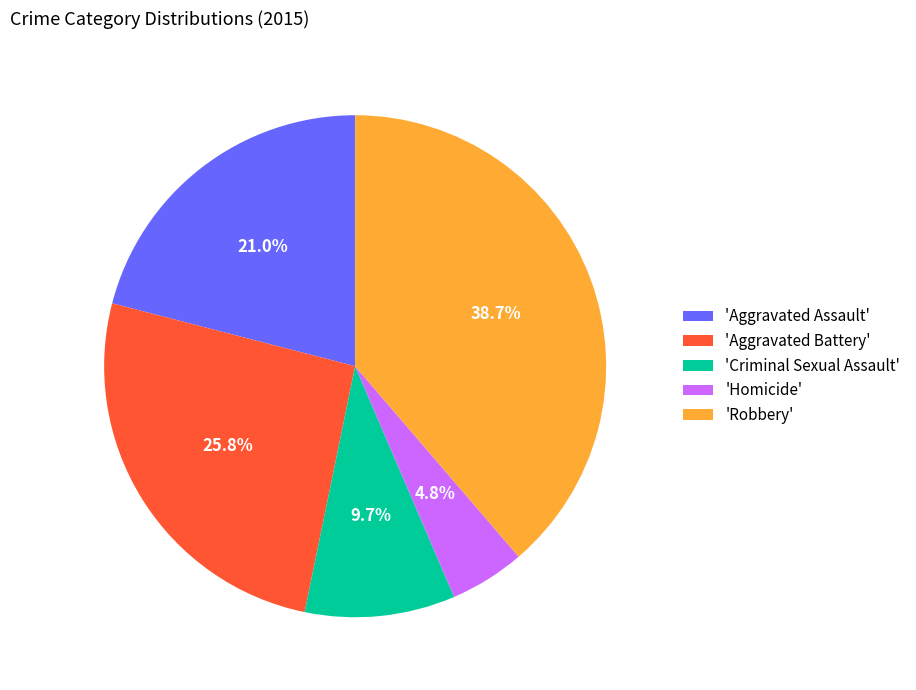

Which slice is the smallest?

'Homicide'